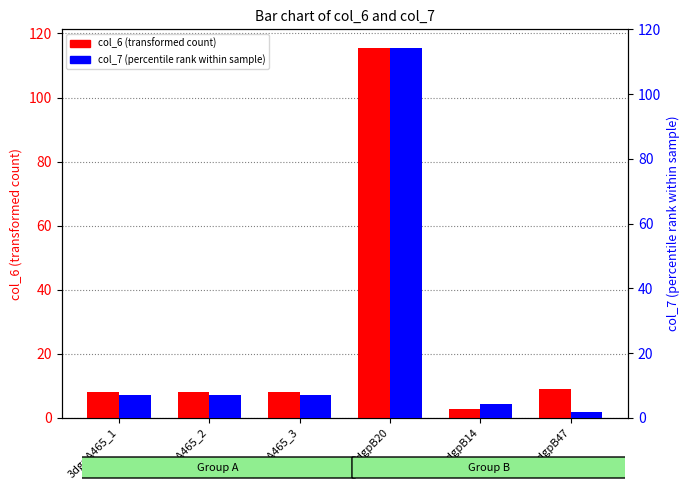

Rank the series at 3dgpB14 from highest to lowest value.

col_7 (percentile rank within sample), col_6 (transformed count)